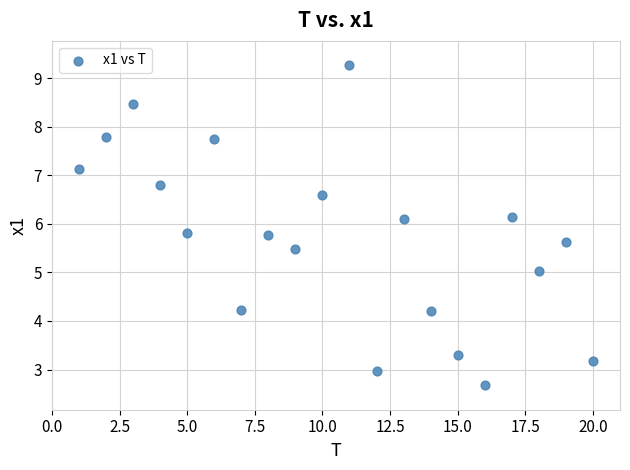

What is the range of Y values (max minus min)?

6.6